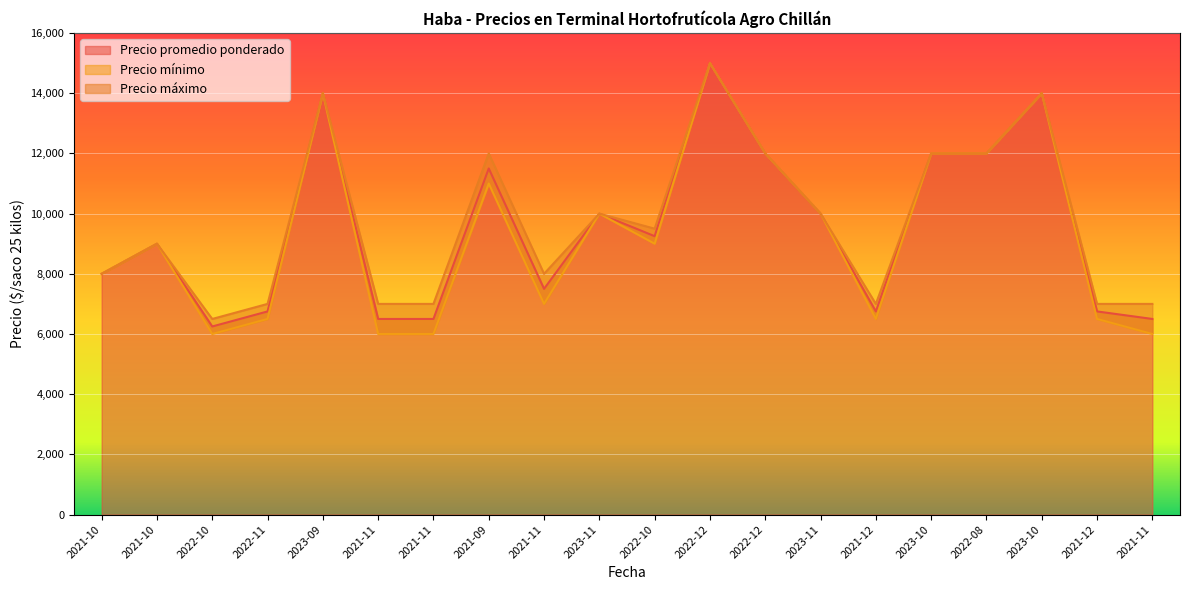

Which series changed the most between 2021-10 and 2021-11?

Precio mínimo